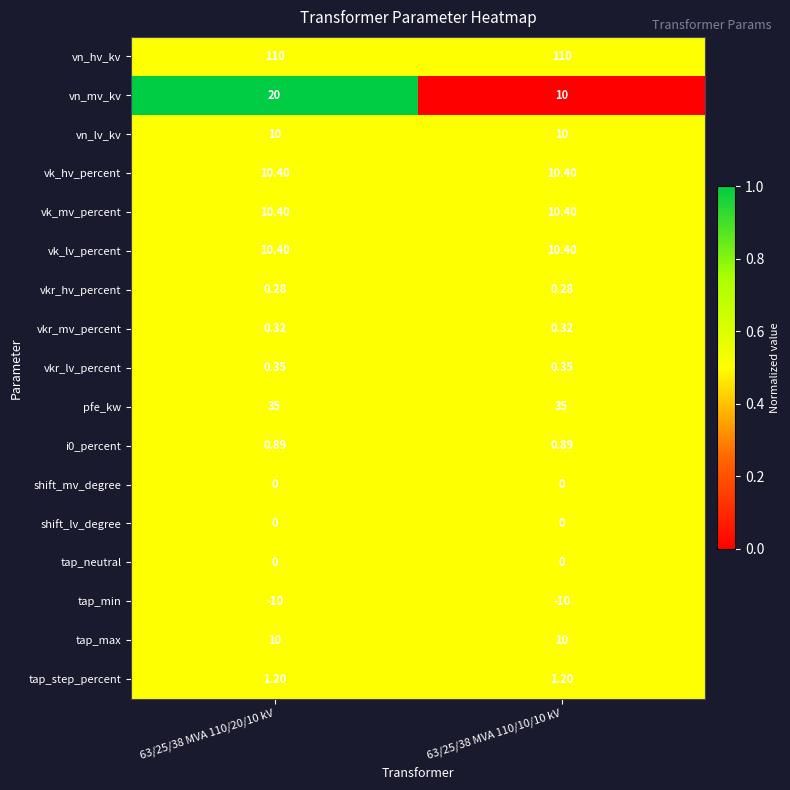

Is the value of tap_max at 63/25/38 MVA 110/20/10 kV greater than the value of i0_percent at 63/25/38 MVA 110/20/10 kV?

Yes